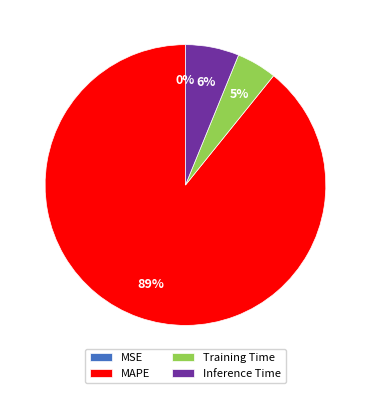

To the nearest percent, what percentage of the pie is Inference Time?

6%